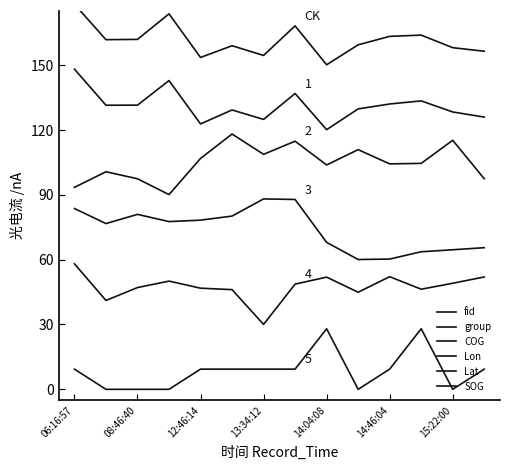

What are all the series names shown in the legend?

fid, group, COG, Lon, Lat, SOG